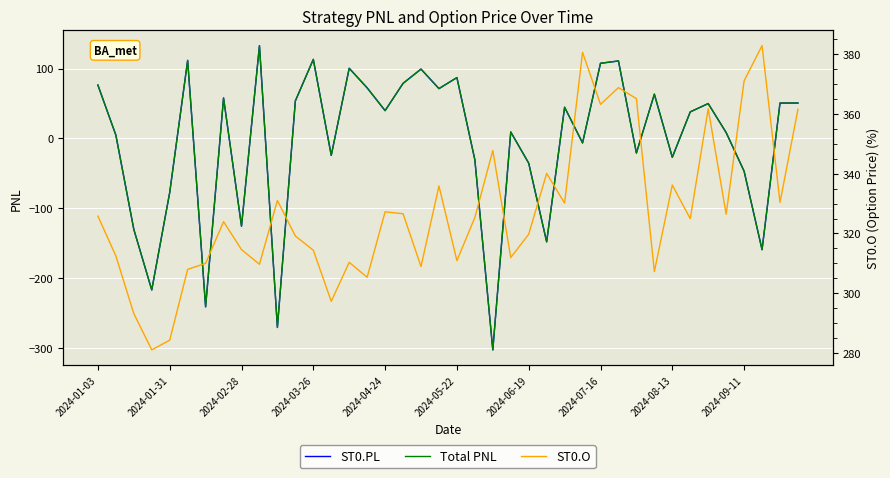

True or false: ST0.O has a value of 347.8 at 22.

True